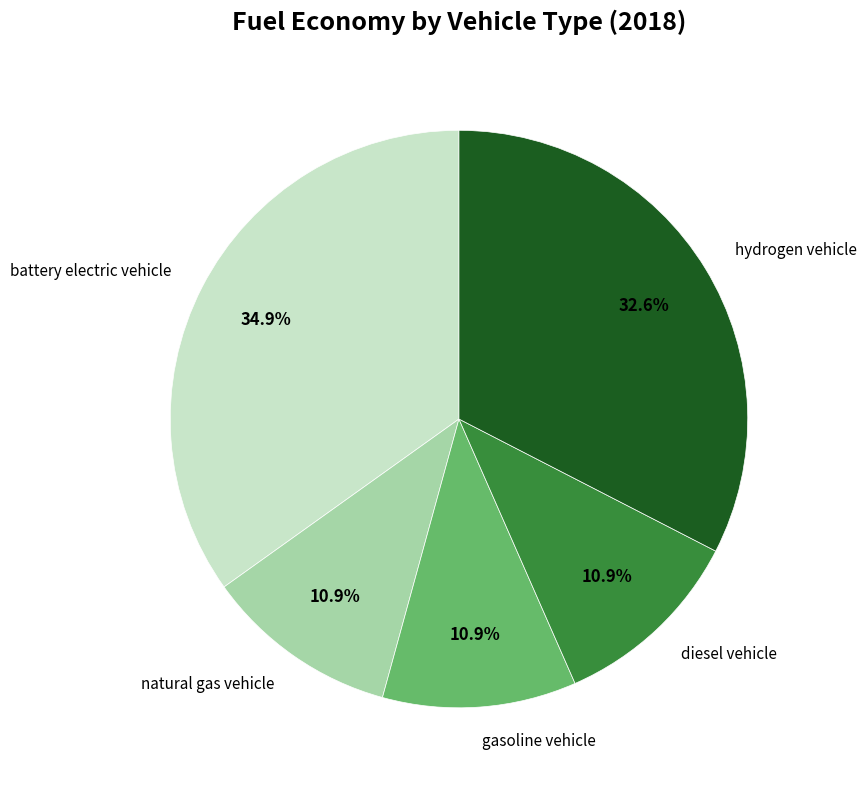

Does battery electric vehicle account for over 50% of the chart?

No